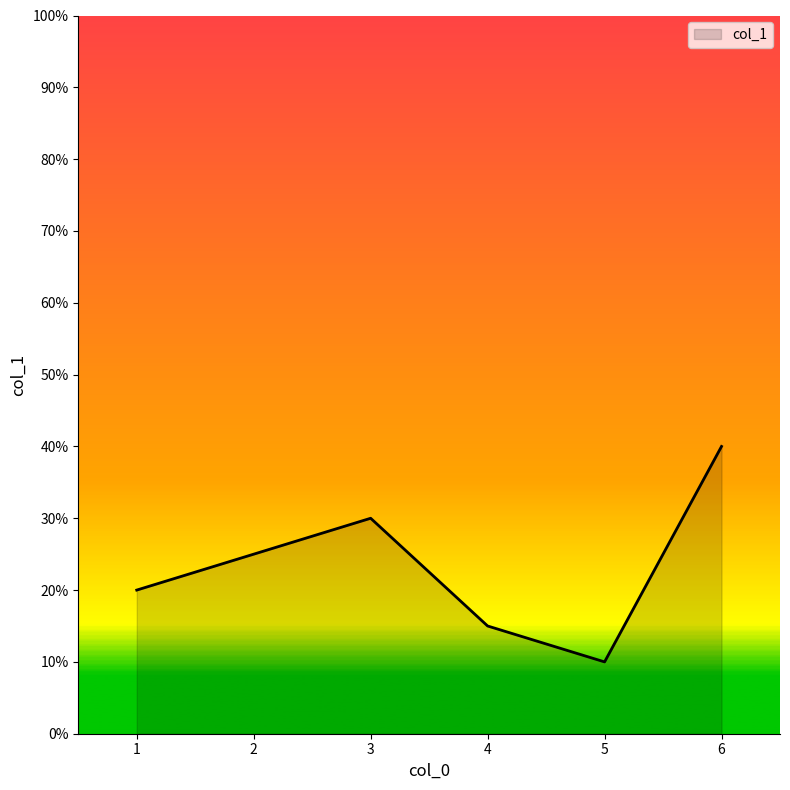

Which category has the lowest value across all series?

5